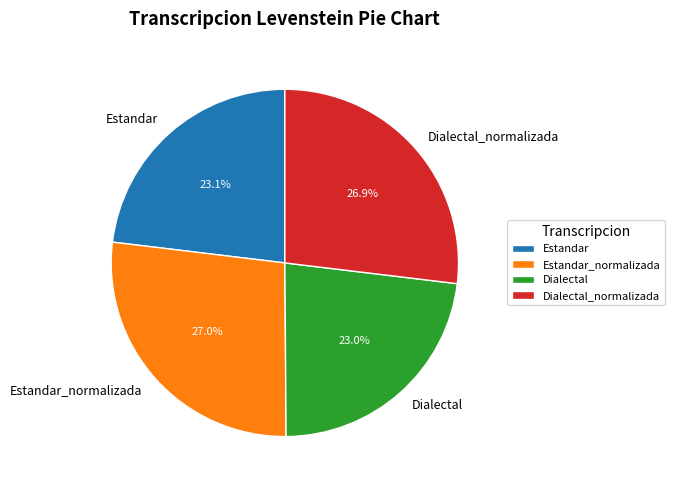

How much of the chart is everything except Dialectal_normalizada?

73.1%